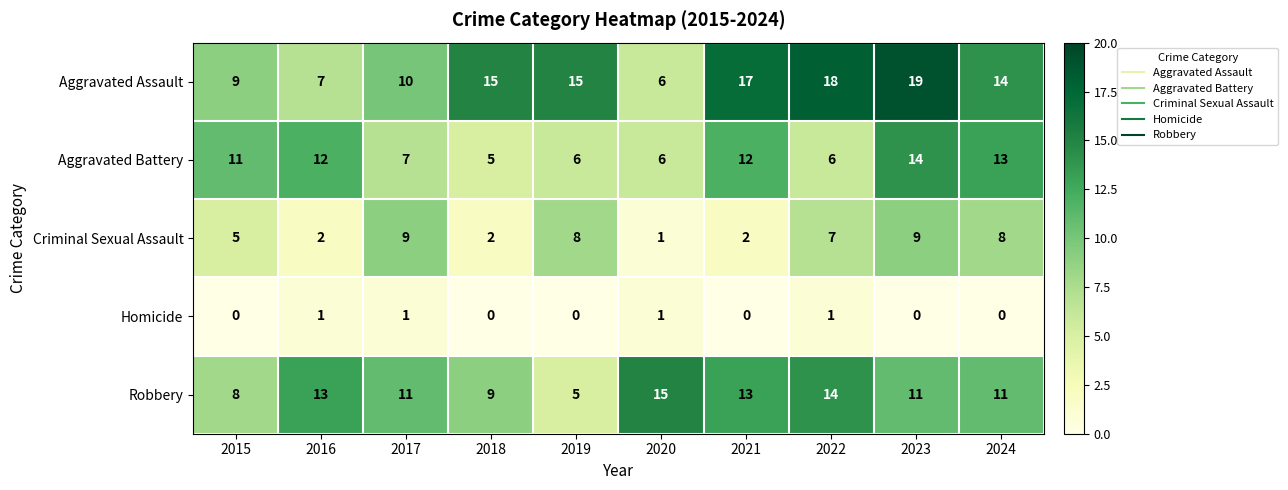

Which series has the largest total across all categories?

Aggravated Assault